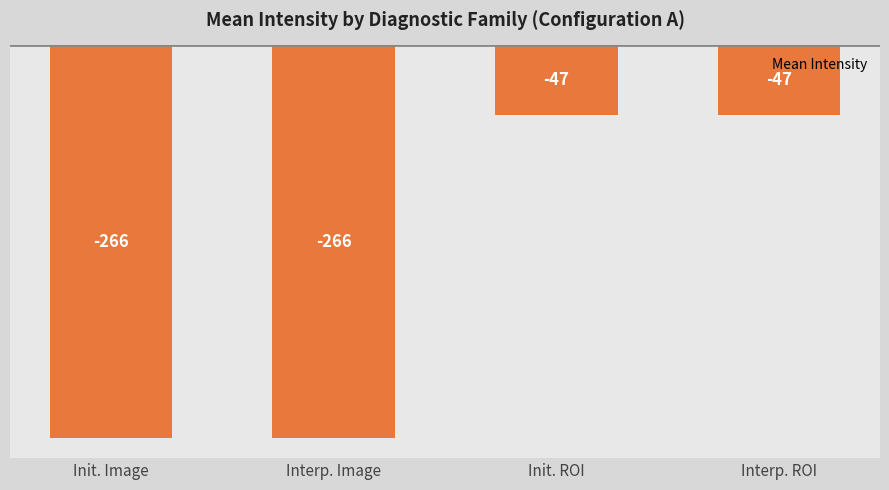

Reading left to right, list all the values displayed in this chart.

-266	-266	-47	-47